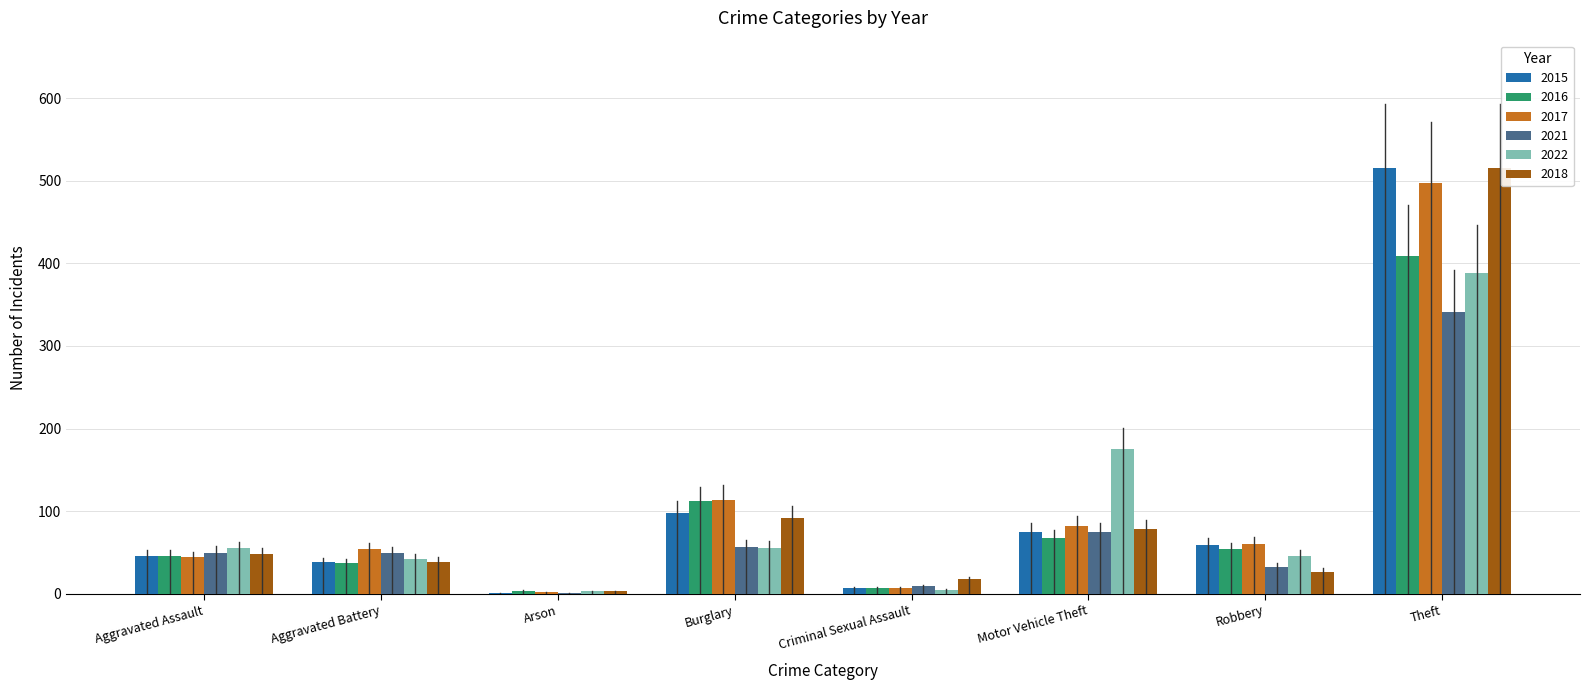

Is the value of 2018 at Robbery greater than the value of 2017 at Arson?

Yes